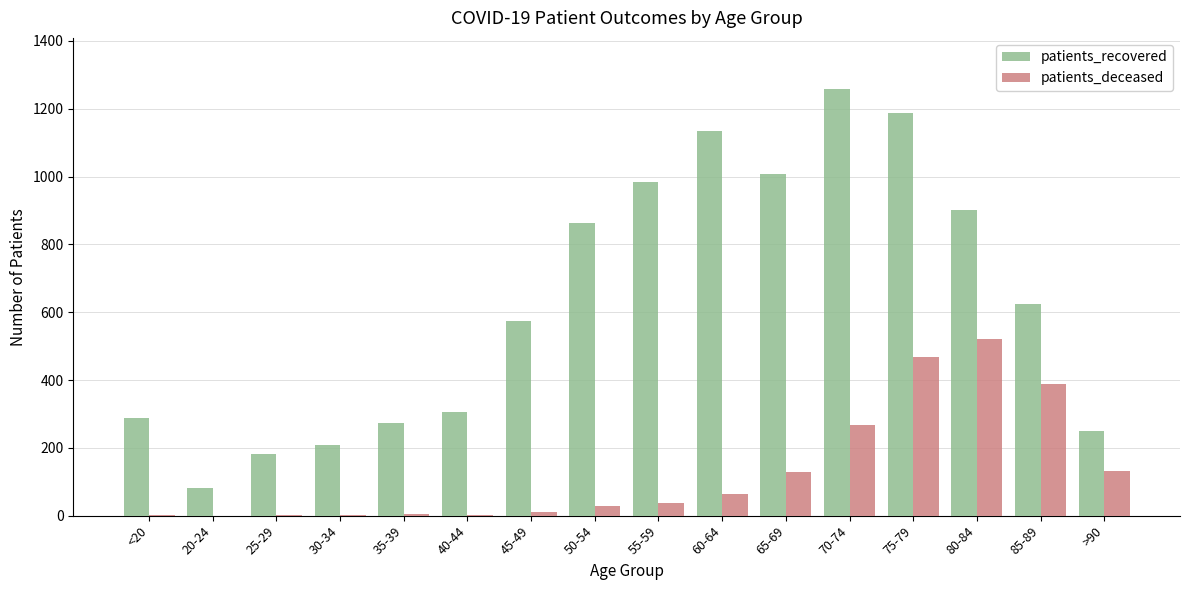

Where is patients_recovered nearest to the value 670?

85-89